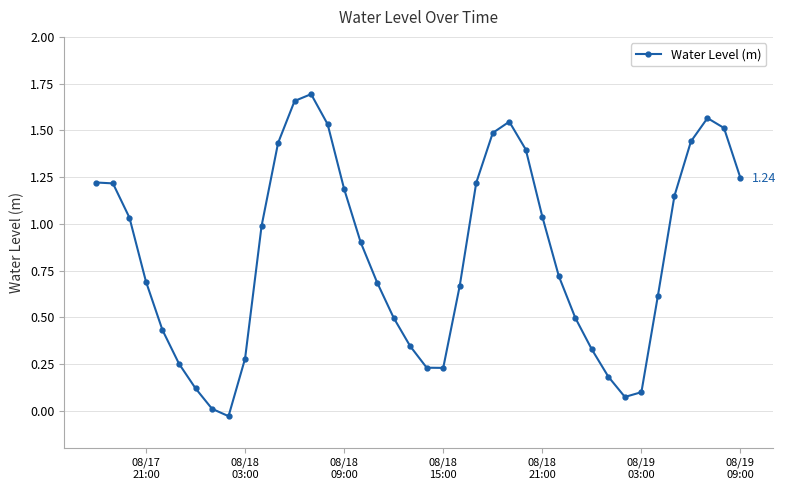

How many negative values are there?

1